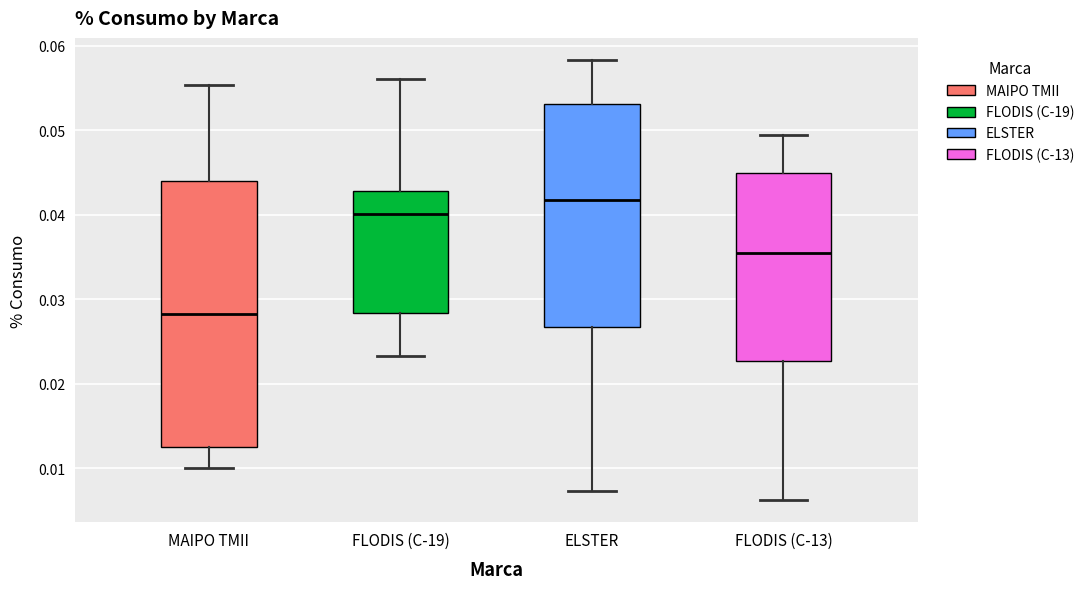

Where is the upper edge of the box for MAIPO TMII on the y-axis? The values are not printed on the chart, so give them approximately, as read against the axis.

0.044